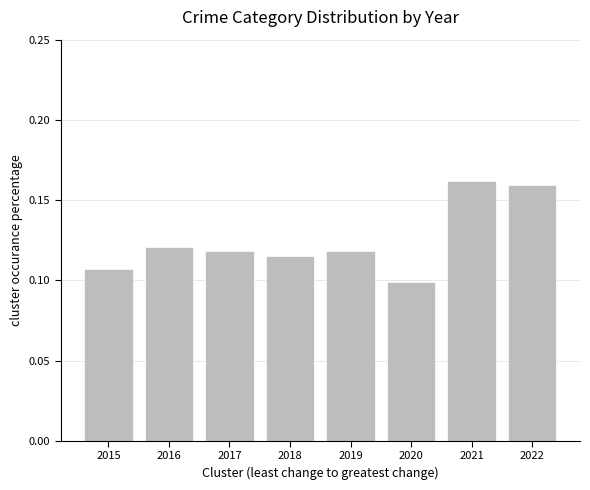

True or false: the data shows 0.1 at 2017.

True